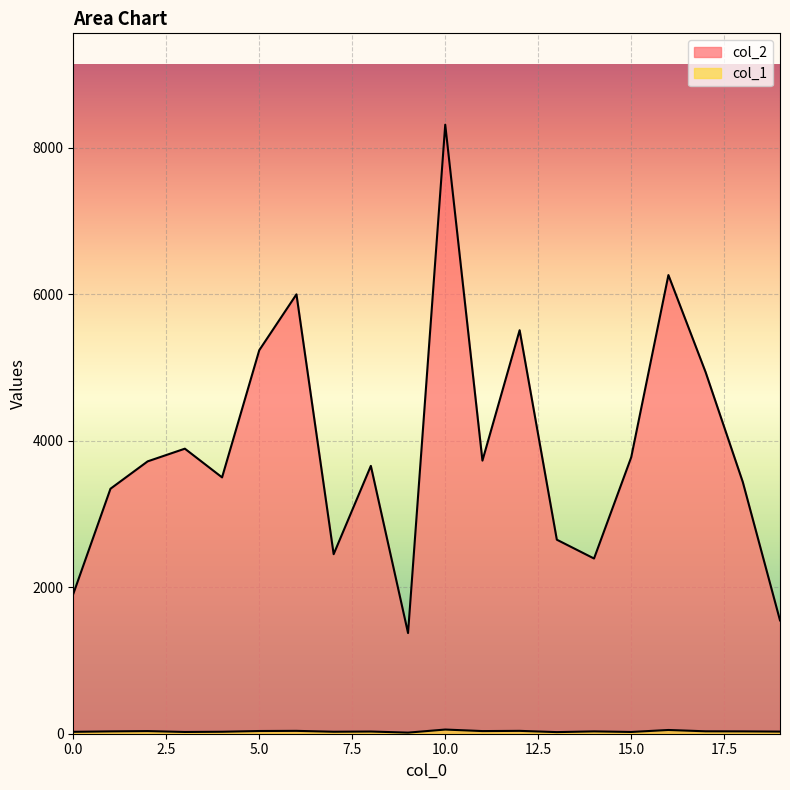

How many values in the col_2 series exceed 3720?

9